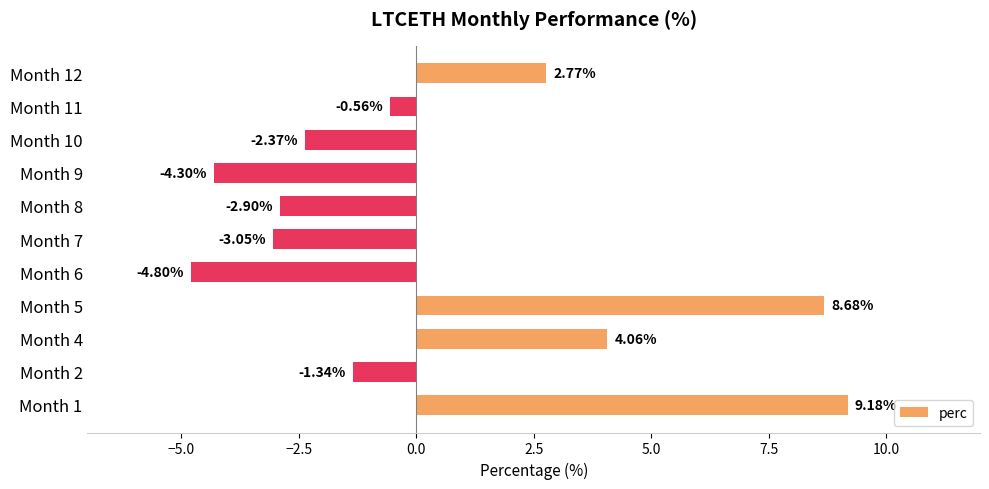

Rank the categories by value from lowest to highest.

Month 6, Month 9, Month 7, Month 8, Month 10, Month 2, Month 11, Month 12, Month 4, Month 5, Month 1